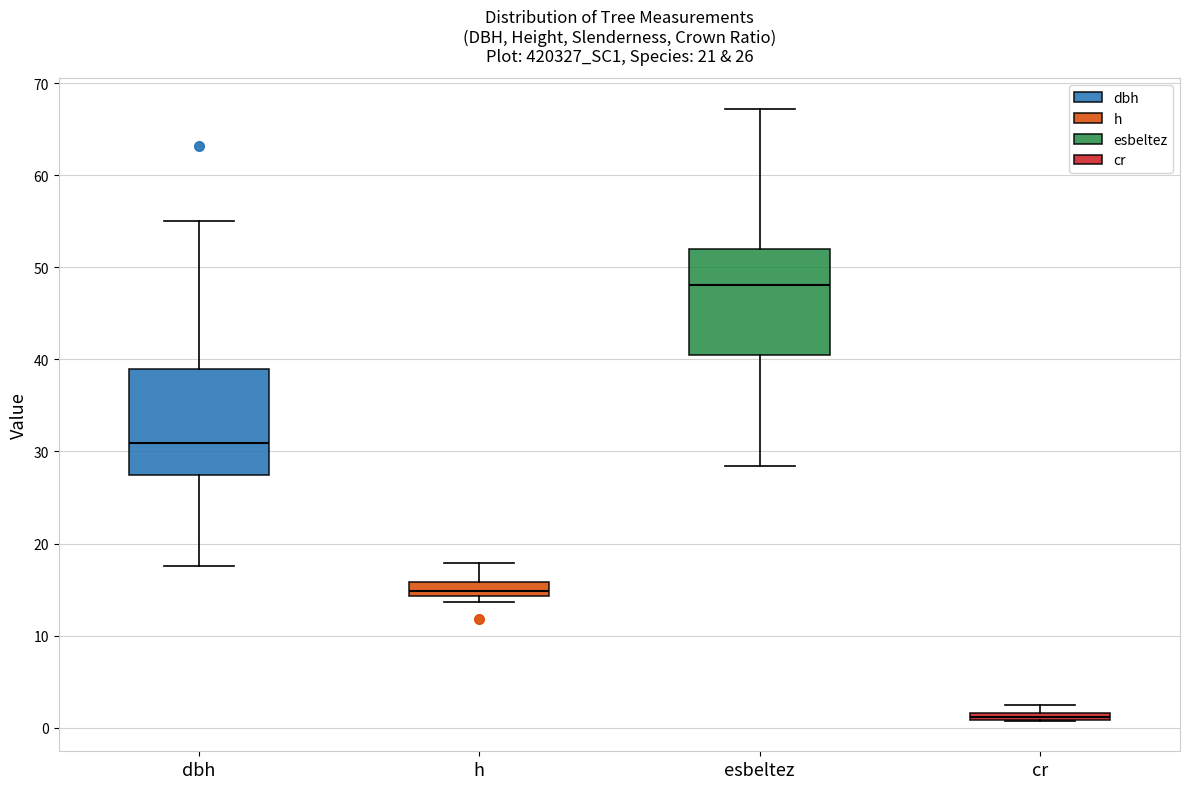

Which box has the highest median line?

esbeltez